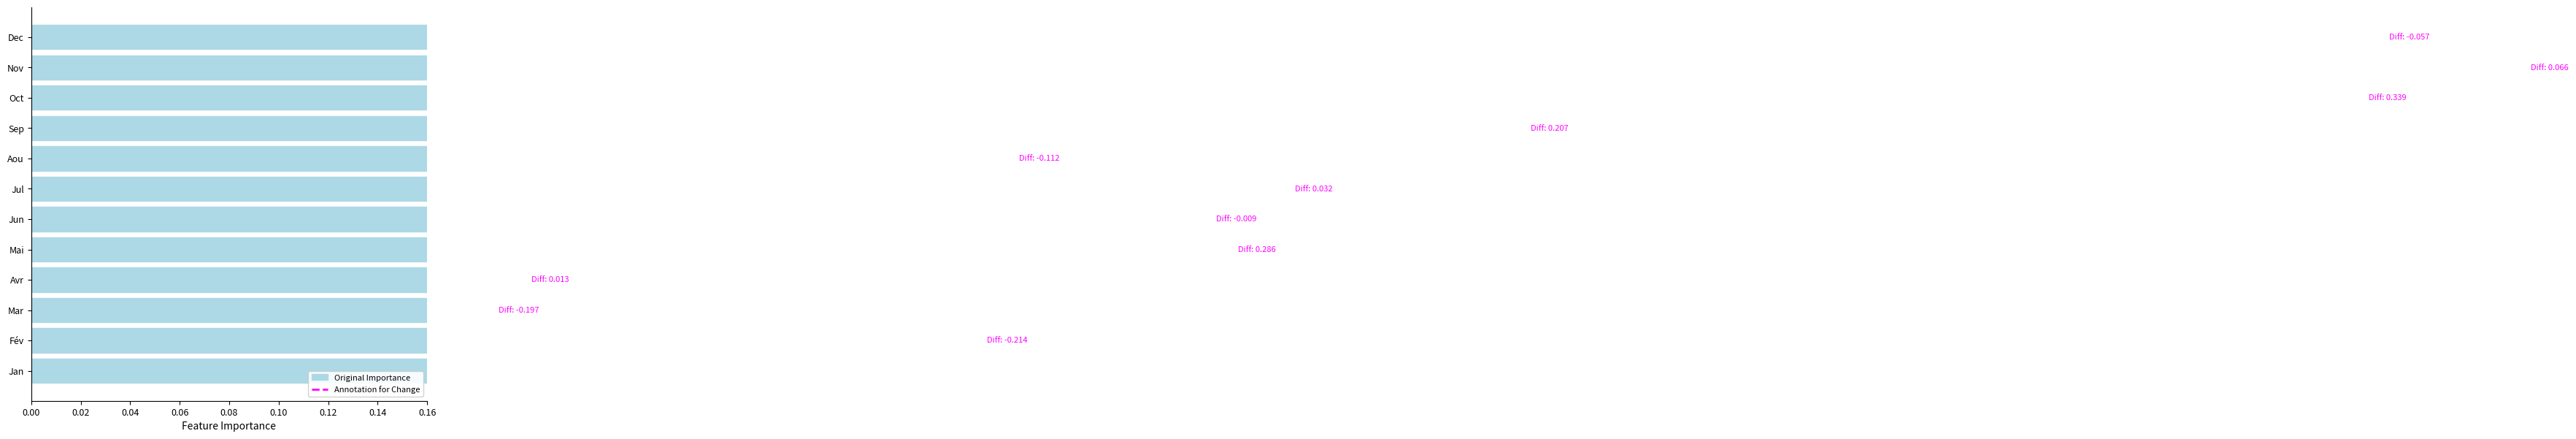

What is the value of the 10th bar from the left?

0.9